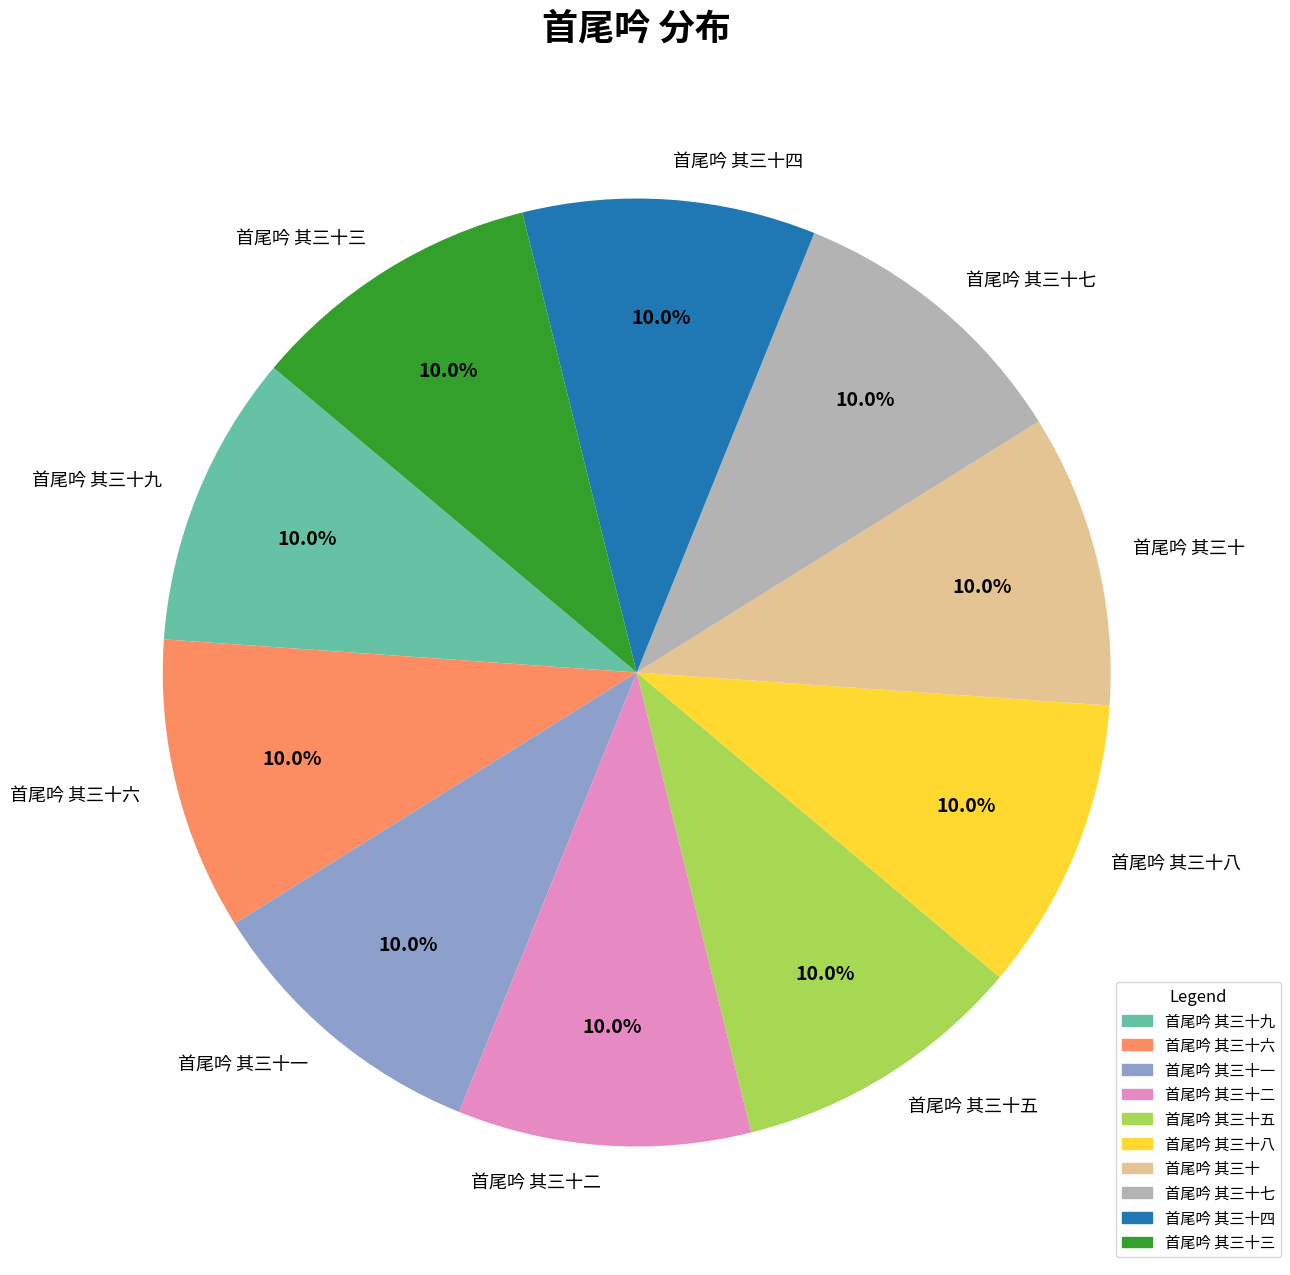

Is there any slice that represents more than half of the pie?

No